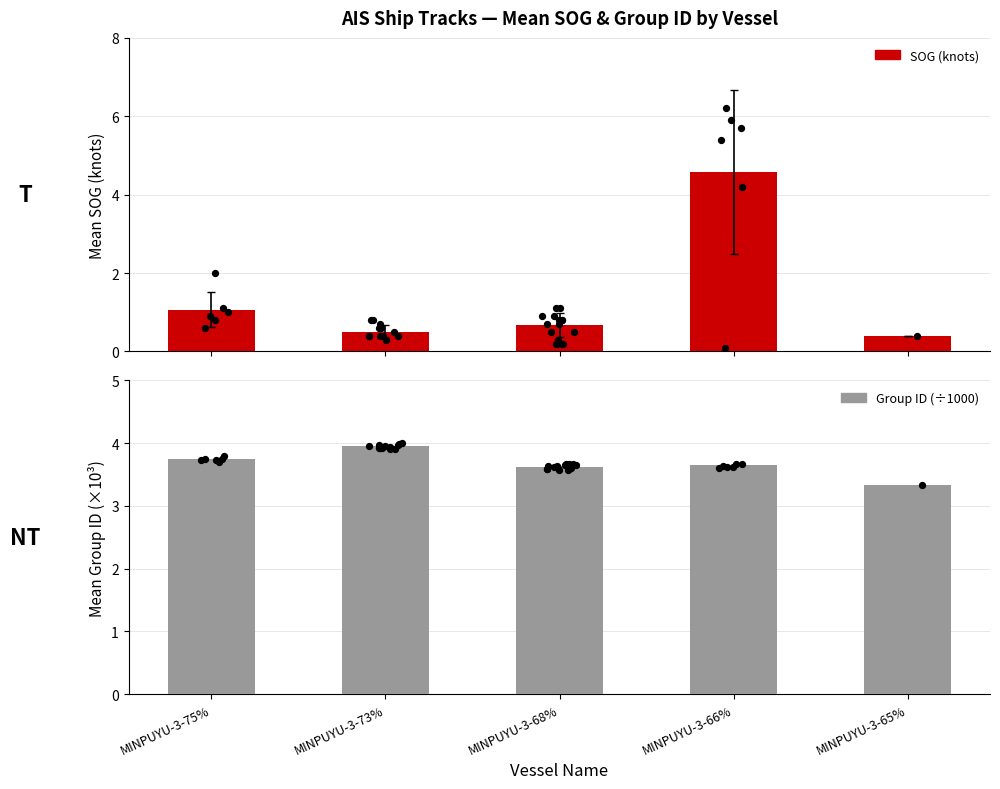

Which series contains the lowest Y value?

Mean SOG